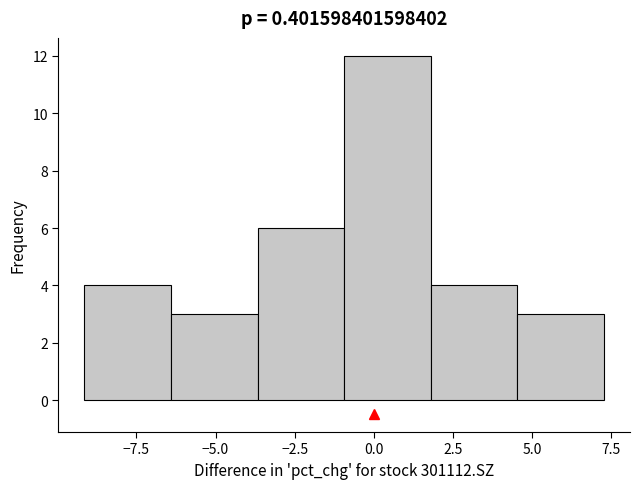

Over which range of the x-axis is the bar tallest?

-1.0 to 2.0